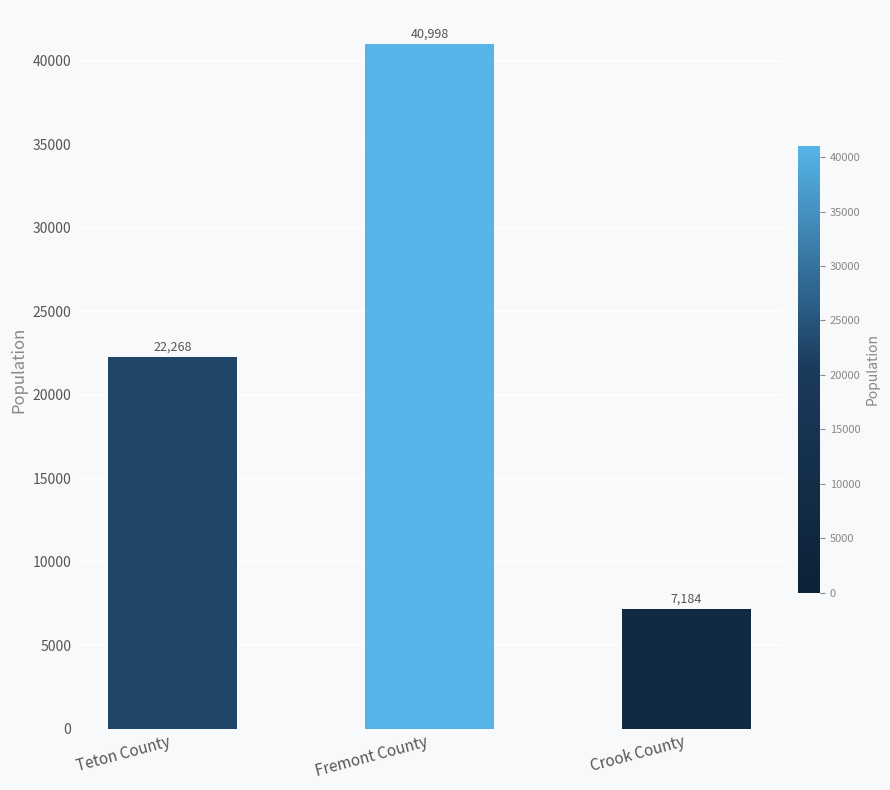

Reading right to left, list all the values displayed in this chart.

Crook County=7184	Fremont County=40998	Teton County=22268